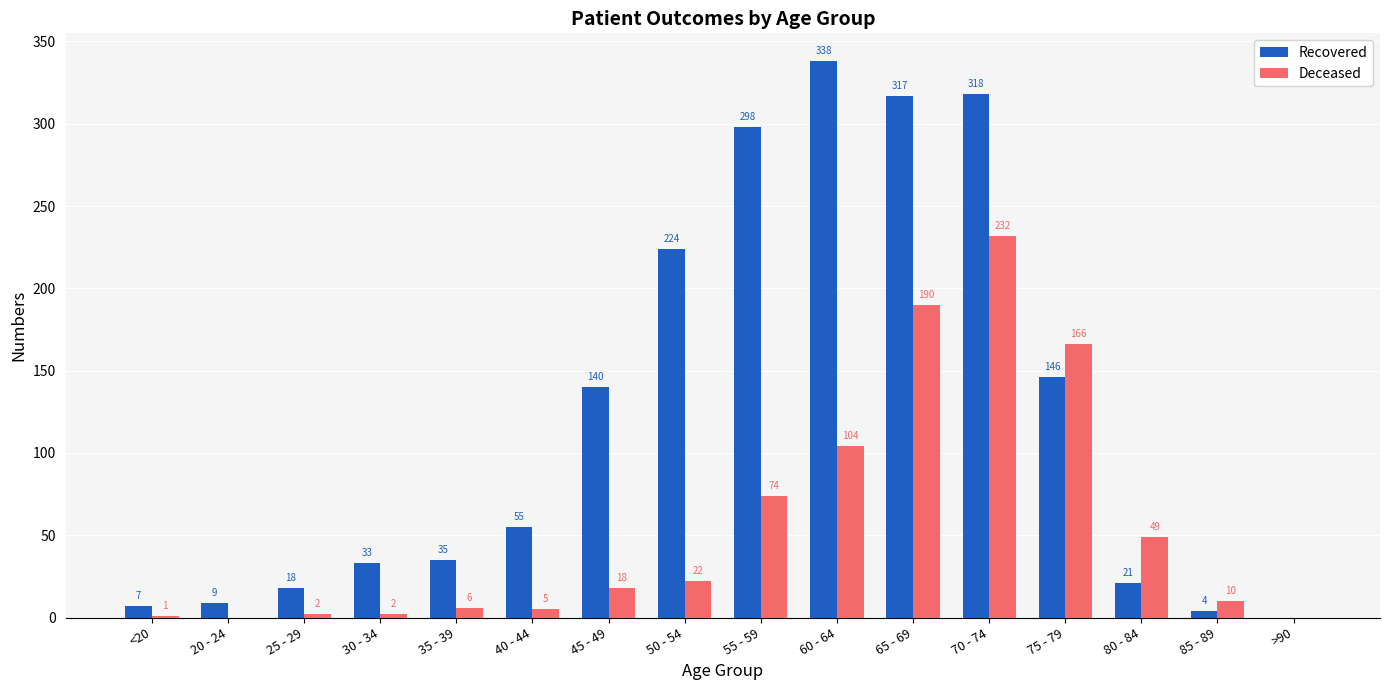

Where is Recovered nearest to the value 169?

75 - 79